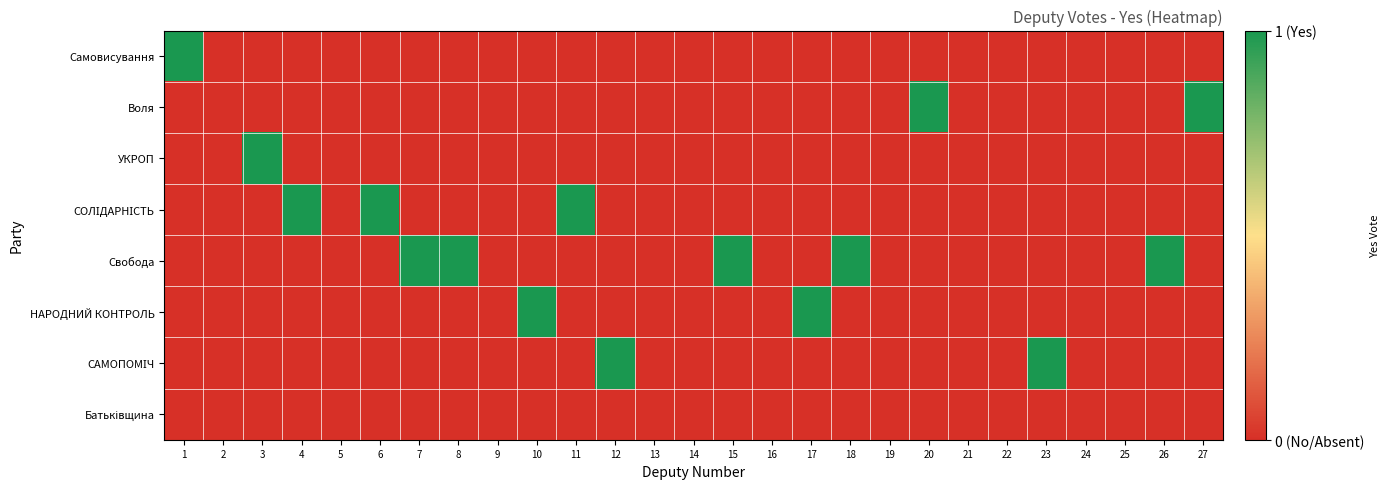

Which series has the largest total across all categories?

Свобода